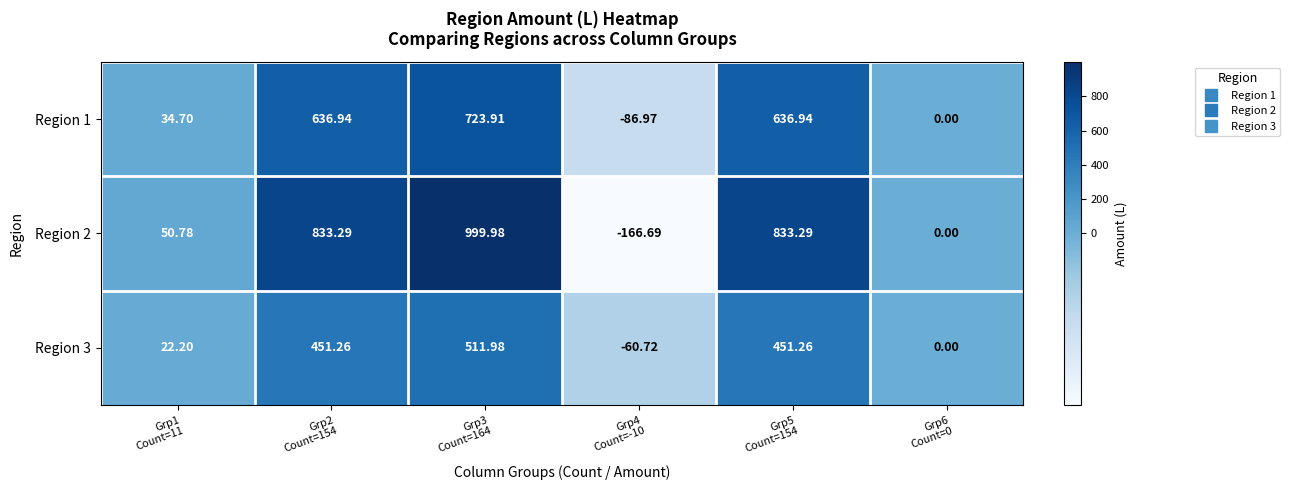

Which series has the largest range (max minus min)?

Region 2